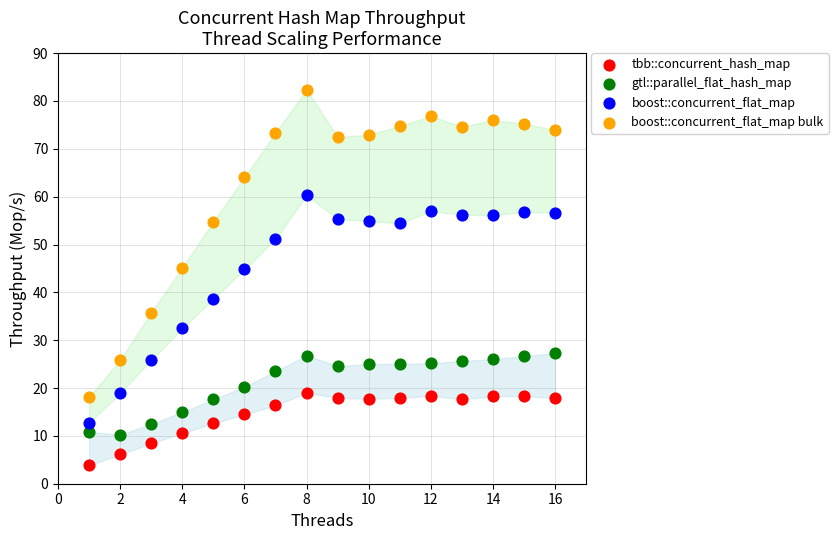

Across all data points, what is the range of X values (max minus min)?

15.0